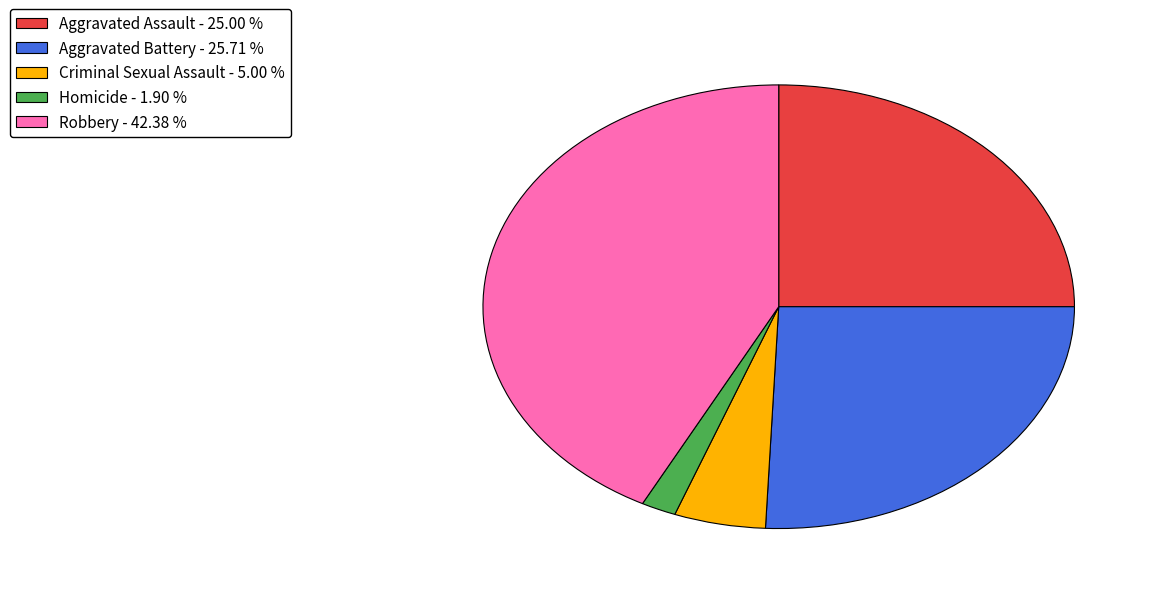

Rank the categories by value from lowest to highest.

Homicide, Criminal Sexual Assault, Aggravated Assault, Aggravated Battery, Robbery